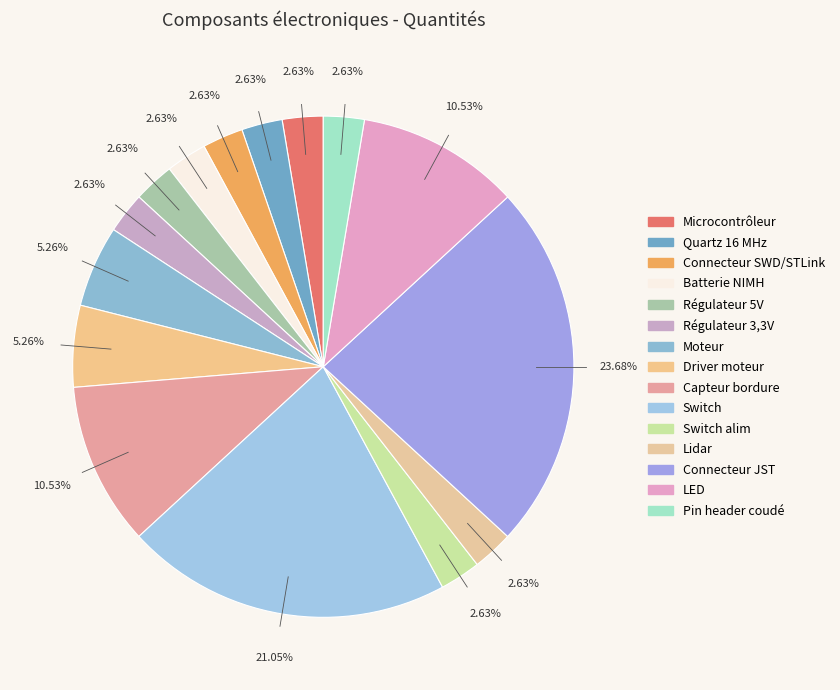

To the nearest percent, what is the combined percentage of Pin header coudé and Moteur?

8%